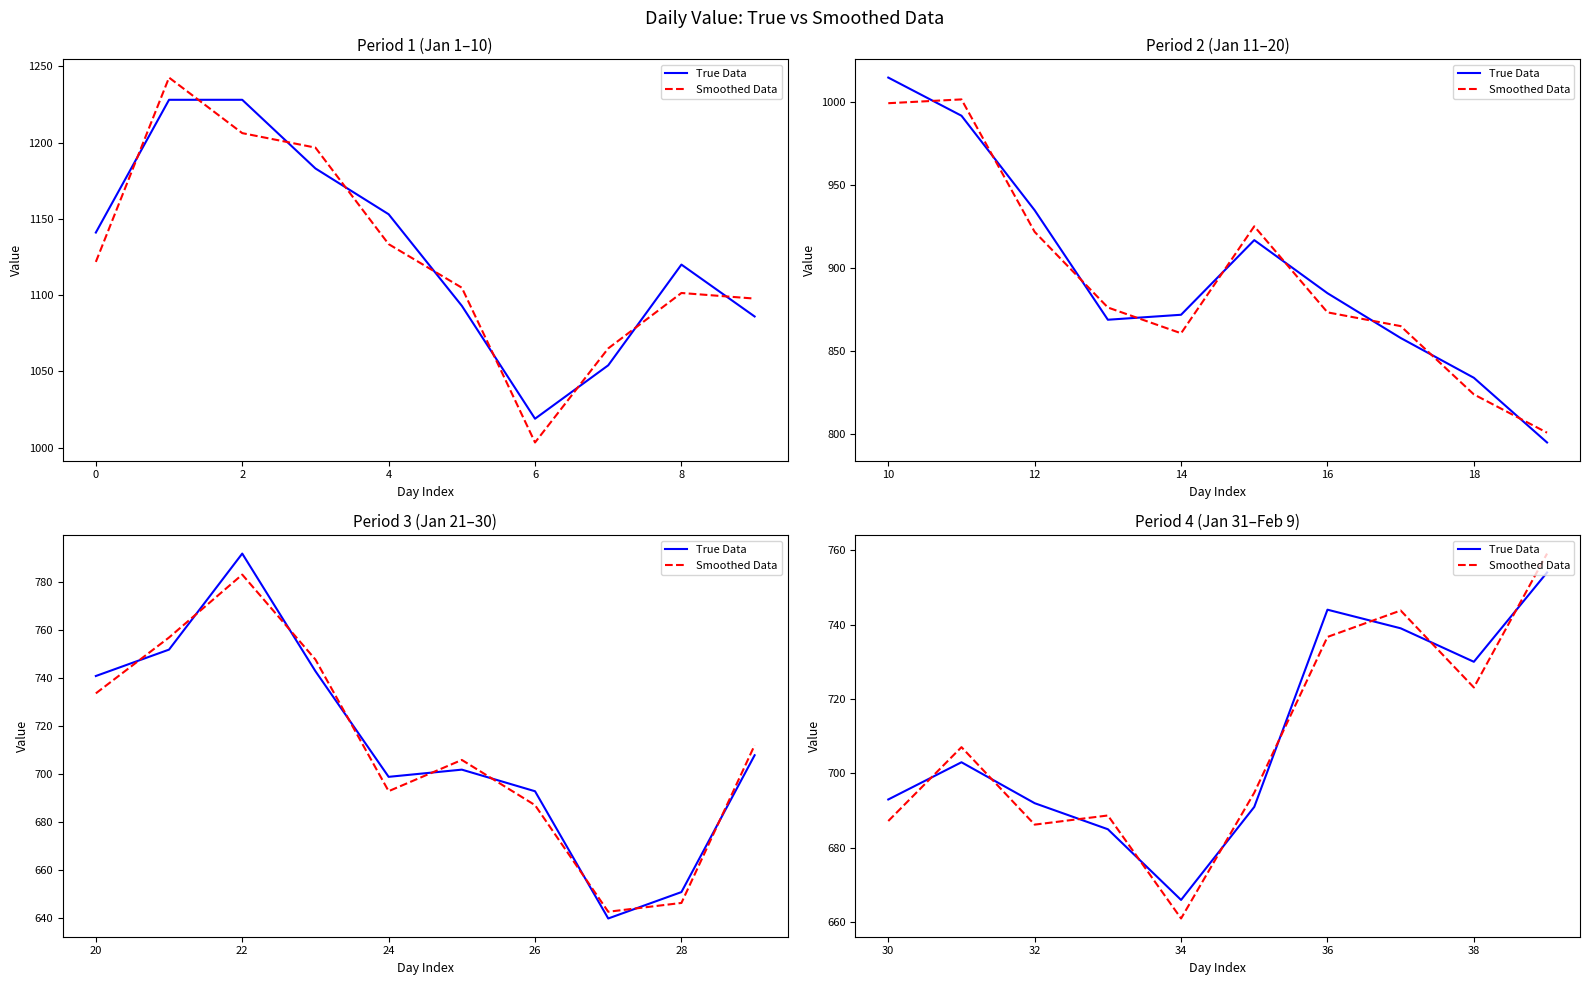

Which series ends up on top after the final intersection of True Data and Smoothed Data?

Smoothed Data